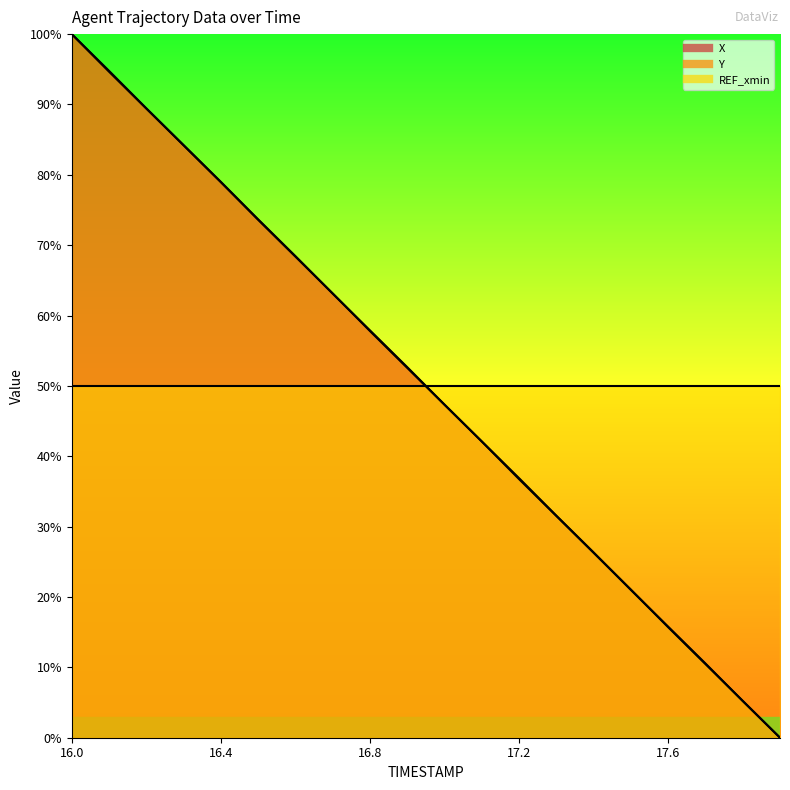

The value of Y at 16.9 is 52.6. True or false?

True